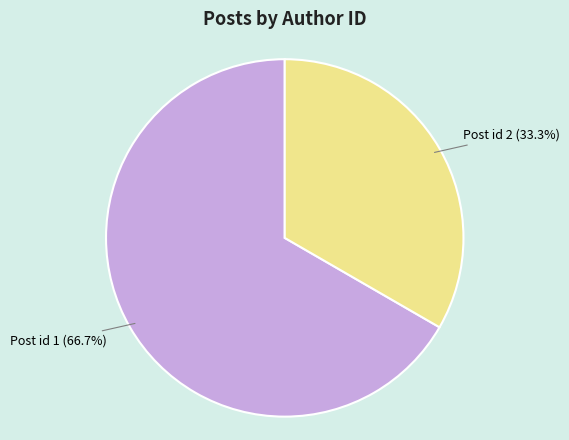

Approximately how many times larger is the value at Post id 1 compared to Post id 2?

2.0